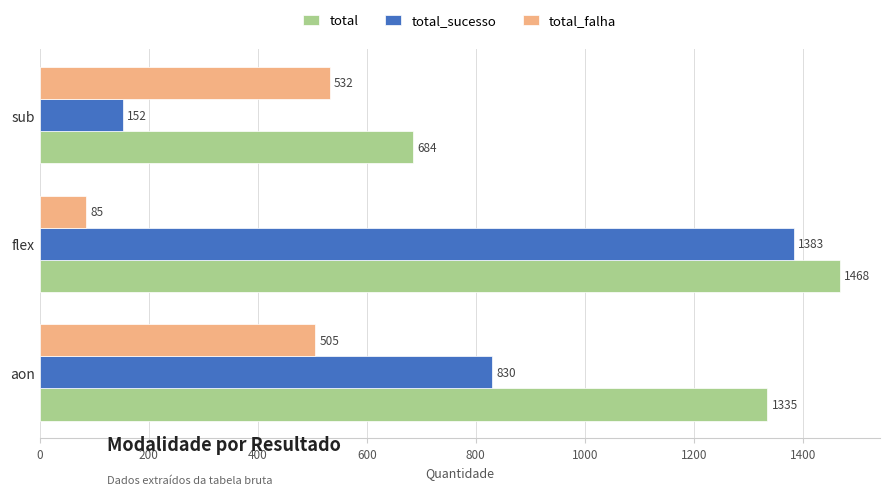

Where is total nearest to the value 1076?

aon